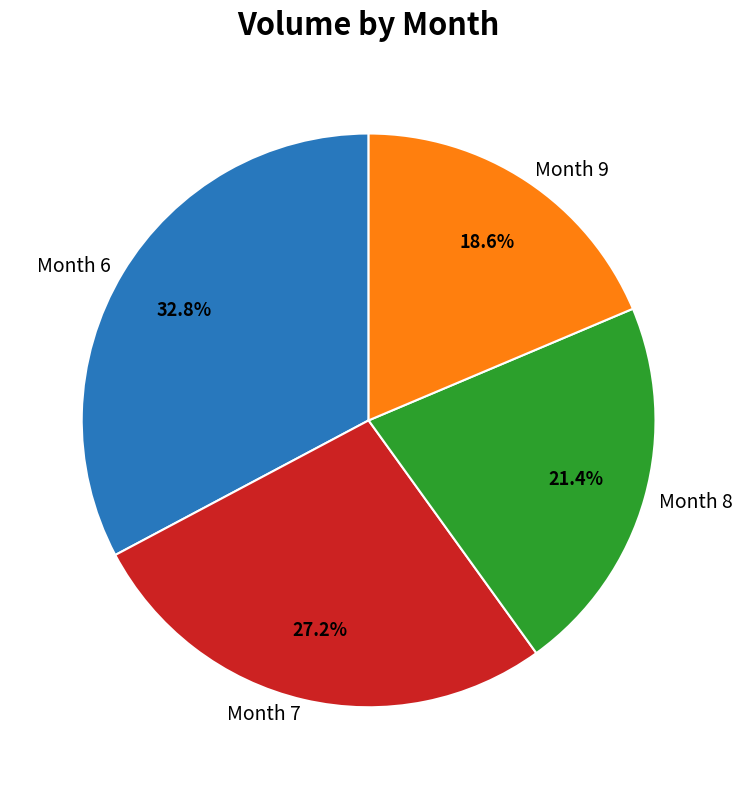

Is there a majority slice in this chart?

No